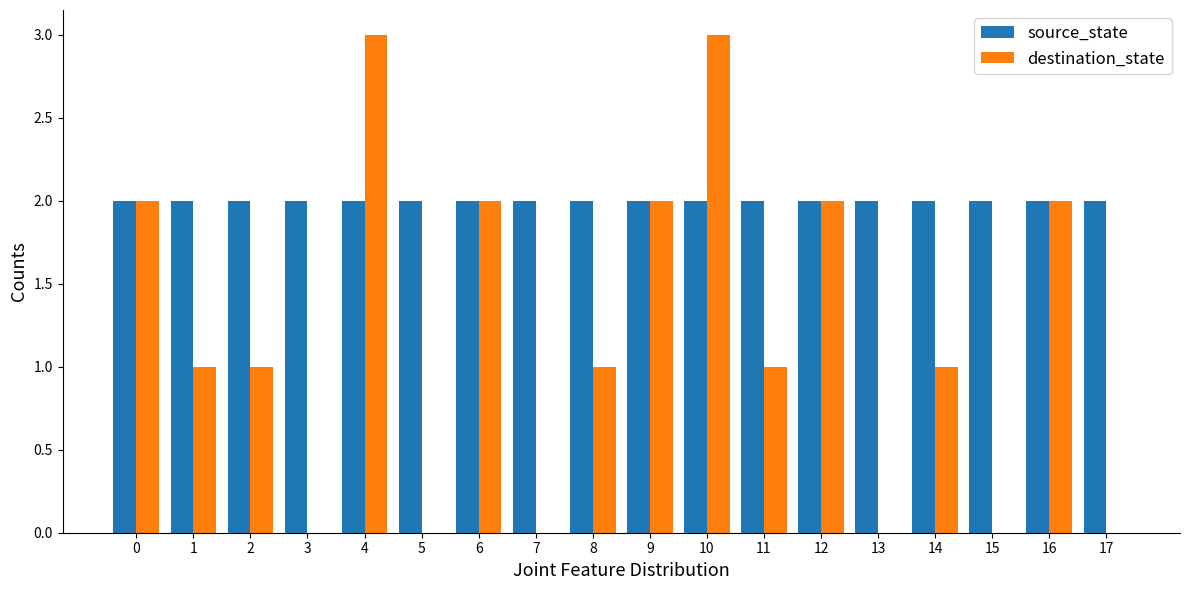

Is it true that source_state equals 1 at 0?

False